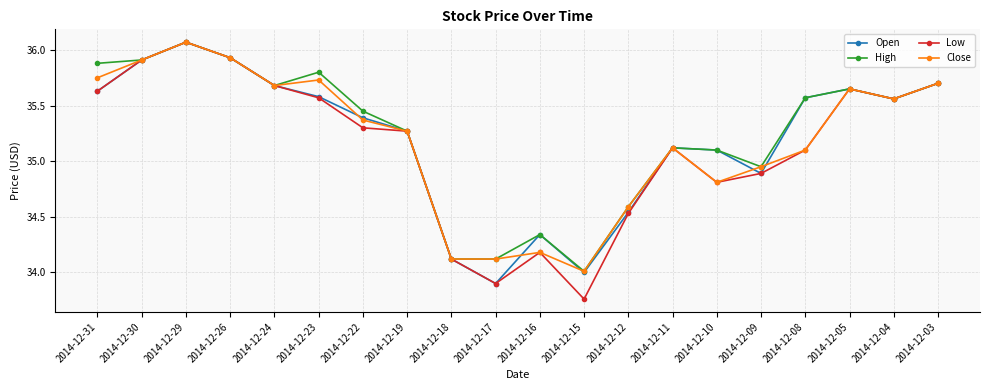

Which series has the largest range (max minus min)?

Low